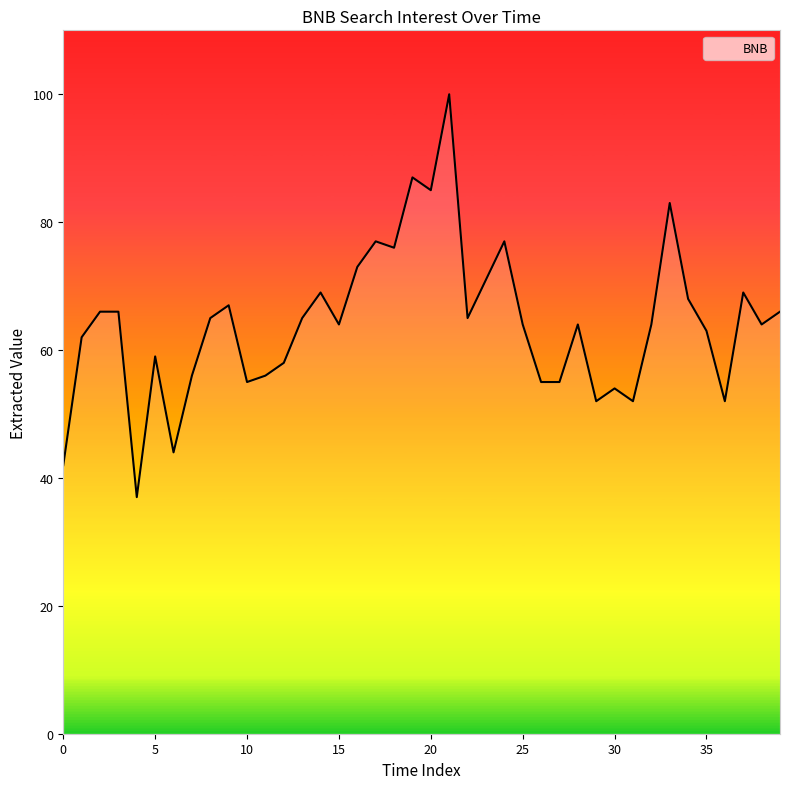

What is the difference between the maximum and minimum values?

63